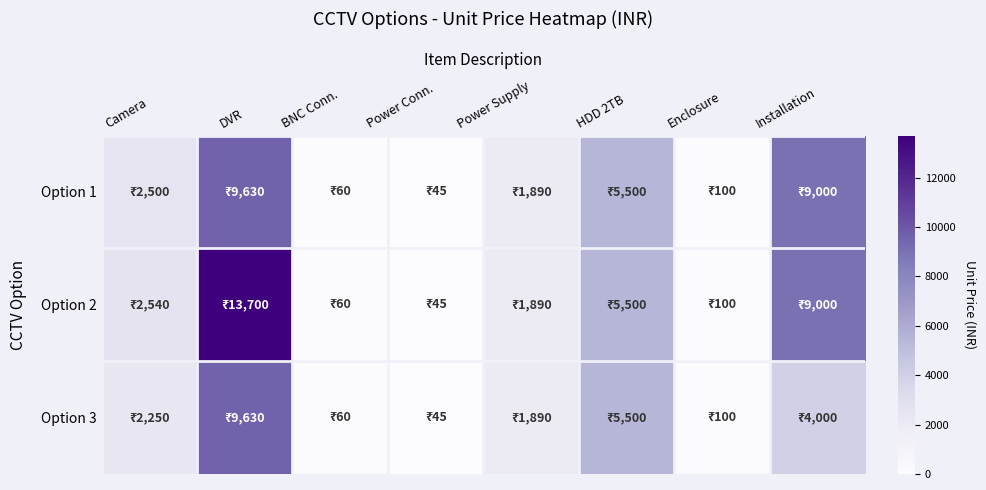

At which category does the chart reach its minimum across all series?

Power Conn.